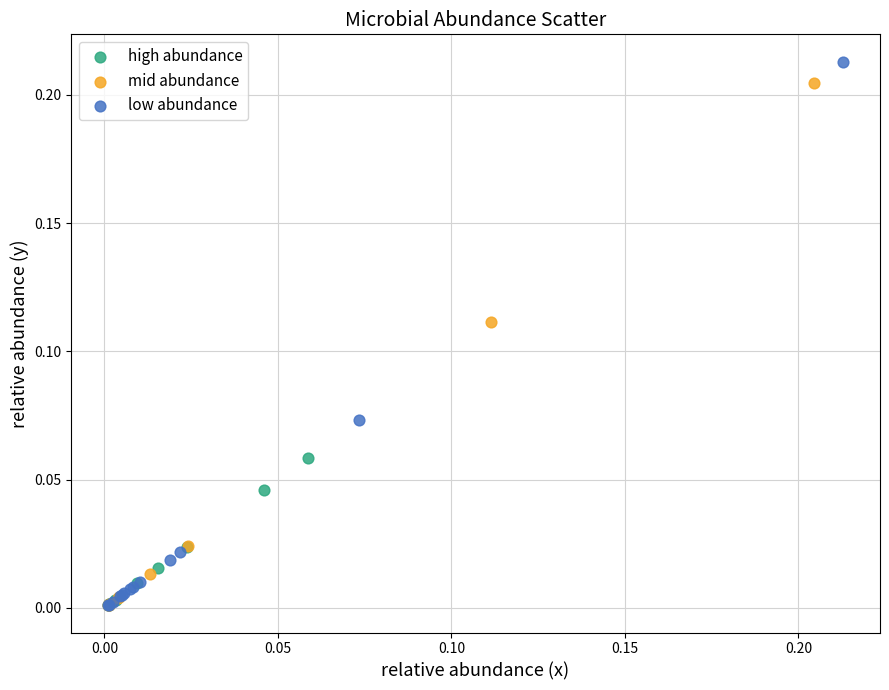

Which series contains the highest Y value?

low abundance